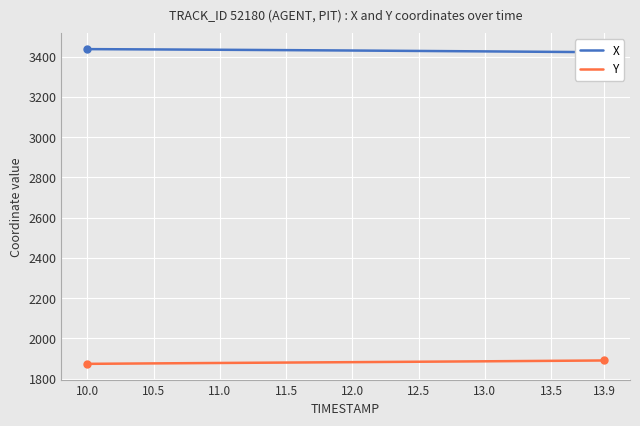

True or false: X and Y intersect in this chart.

False